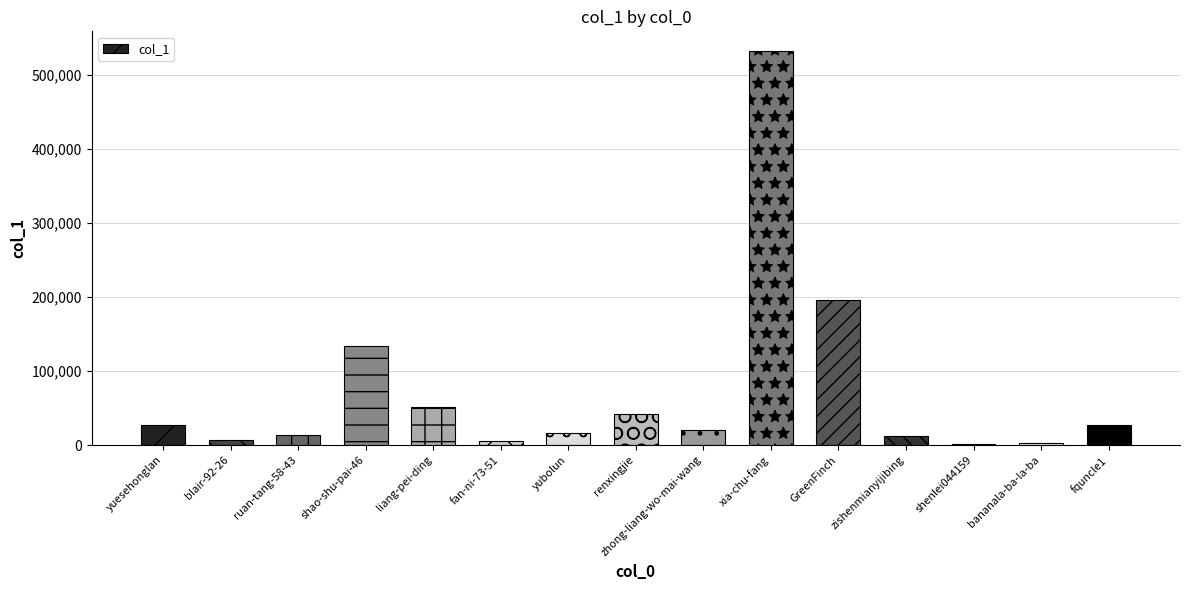

What is the ratio of the value at shao-shu-pai-46 to the value at renxingjie?

3.2